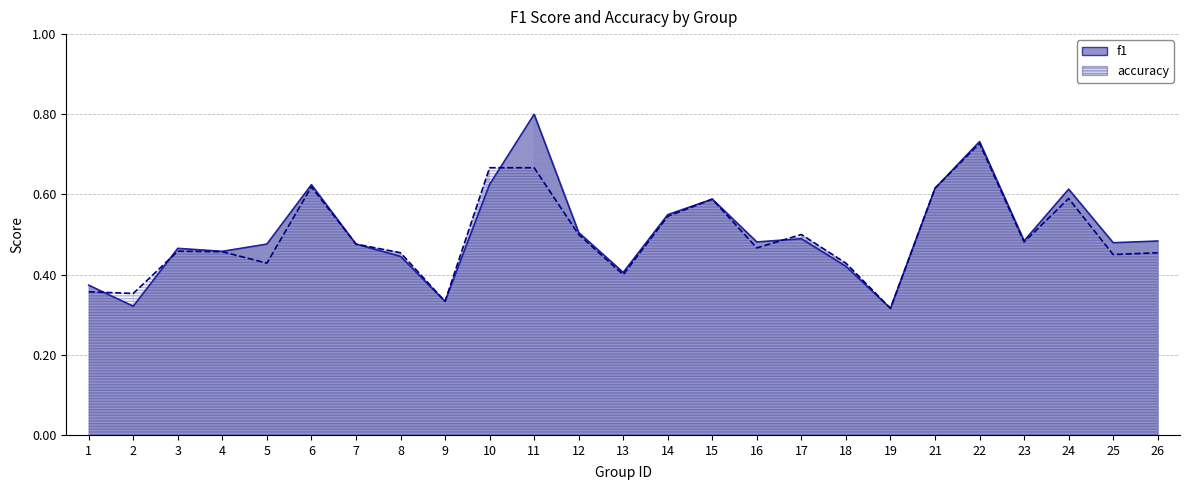

At 18, list the series in order from smallest to largest.

f1, accuracy